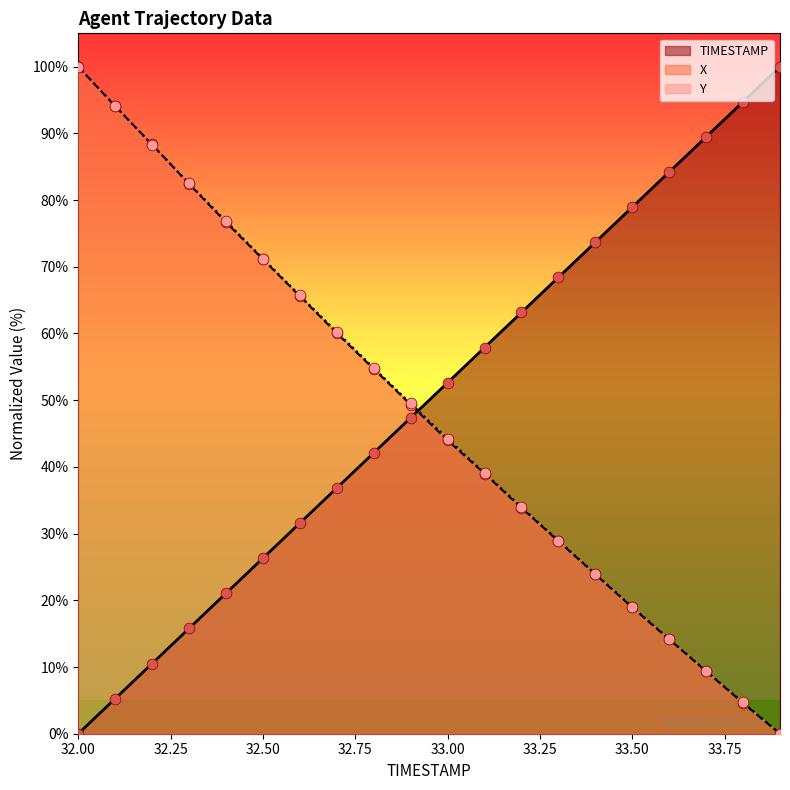

Is the value of TIMESTAMP at 32.4 greater than the value of X at 32.7?

No